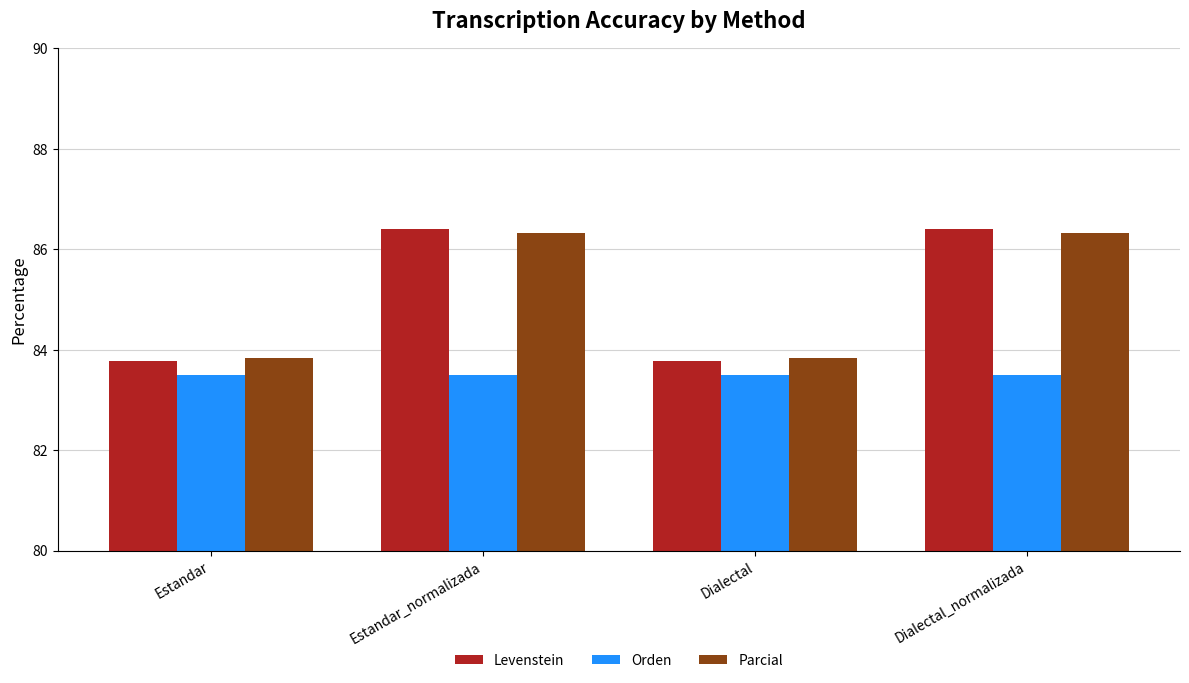

True or false: Levenstein has a value of 153.7 at Dialectal_normalizada.

False